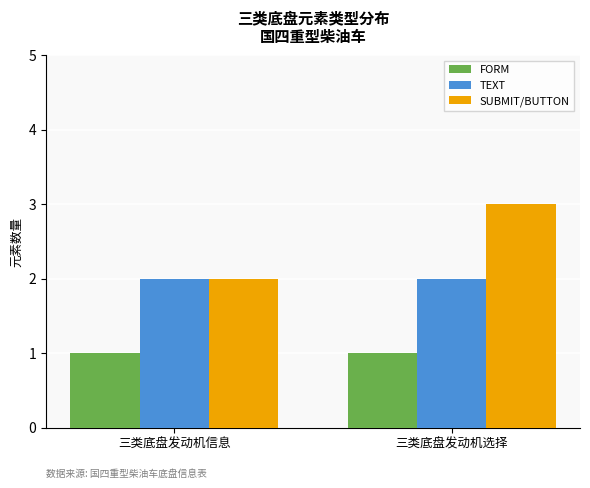

Reading right to left, list all the values displayed in this chart.

FORM: 1	1
TEXT: 2	2
SUBMIT/BUTTON: 3	2